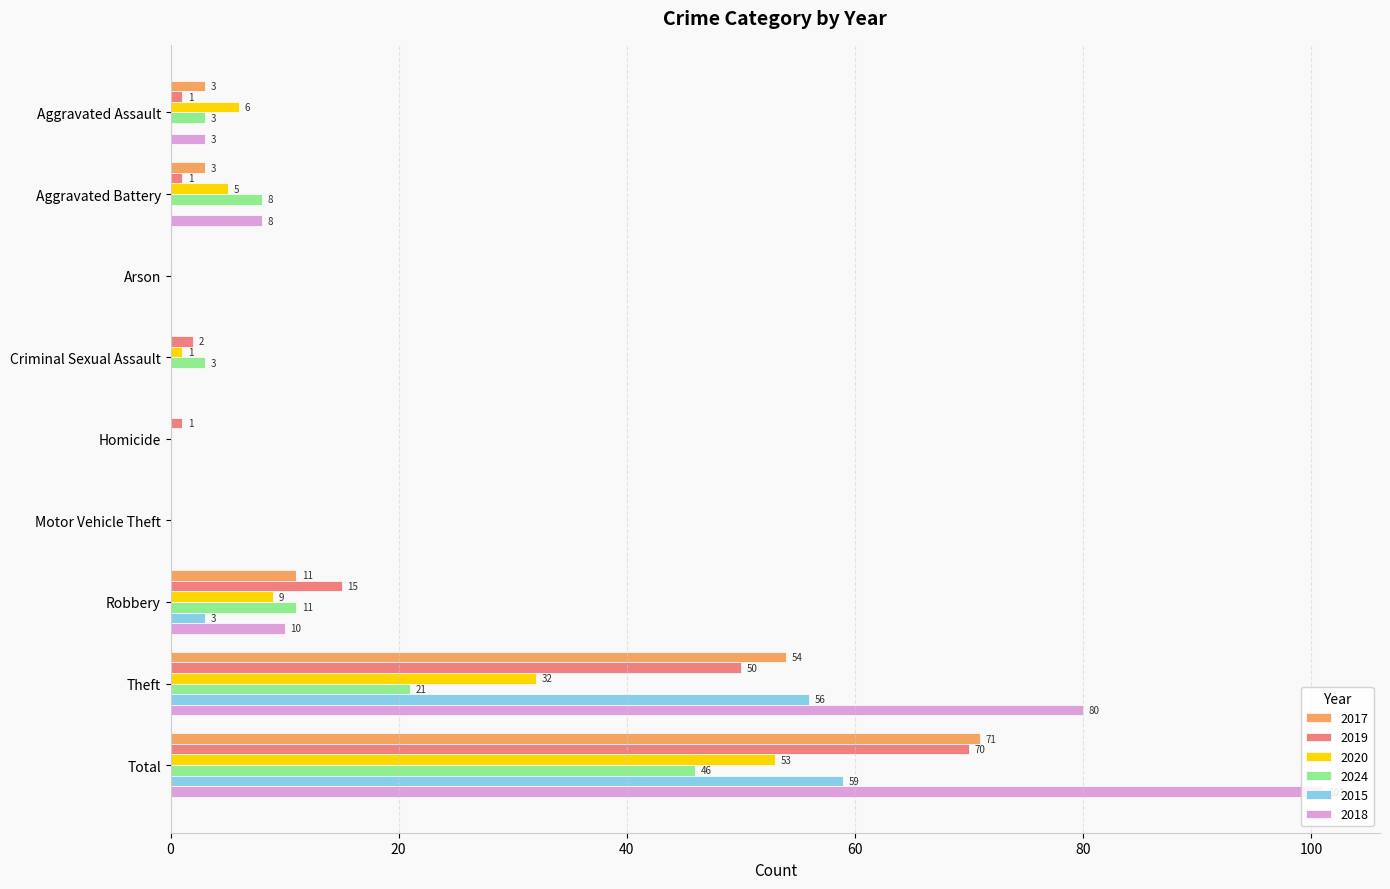

What is the sum of all 2024 values?

92